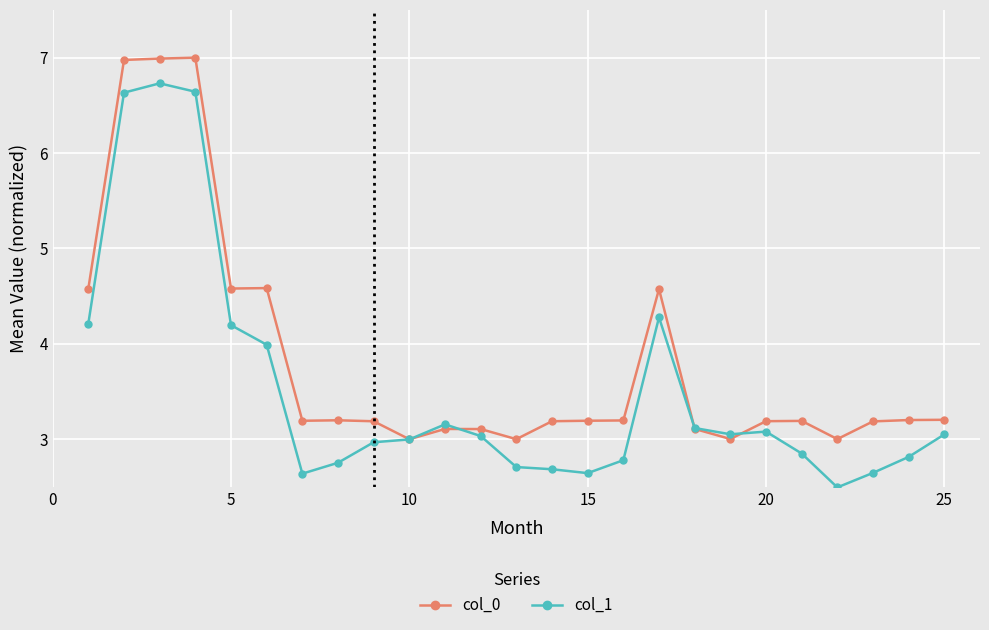

What is the minimum value shown in the chart?

2.5